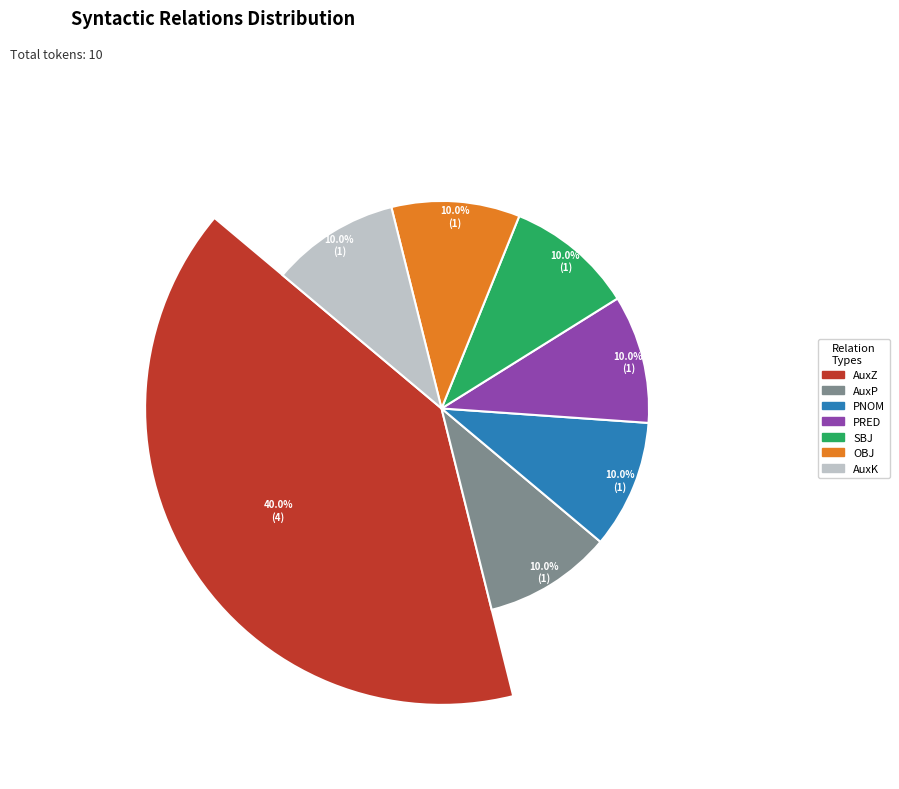

Does SBJ represent more than half of the total?

No